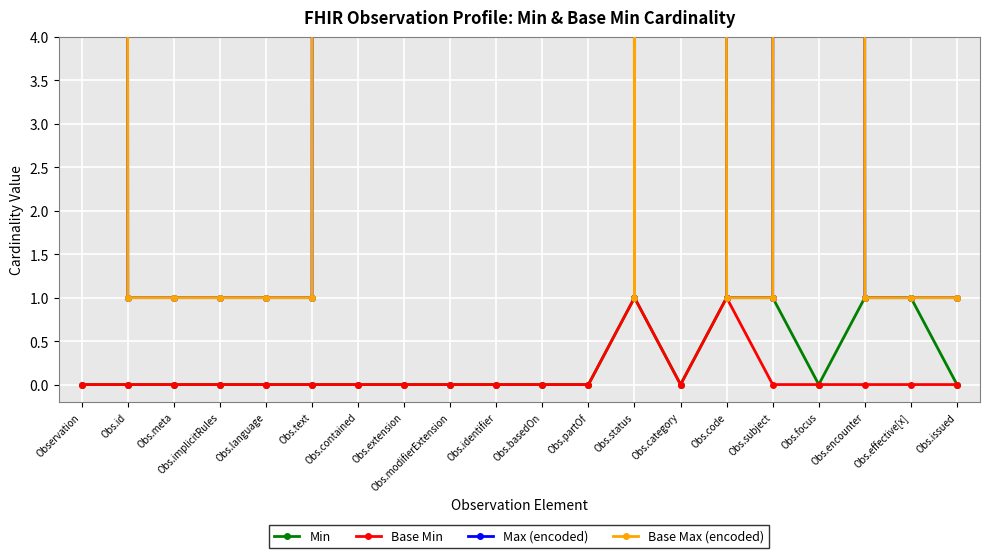

List the series in order of their peak value, highest first.

Max (encoded), Base Max (encoded), Min, Base Min